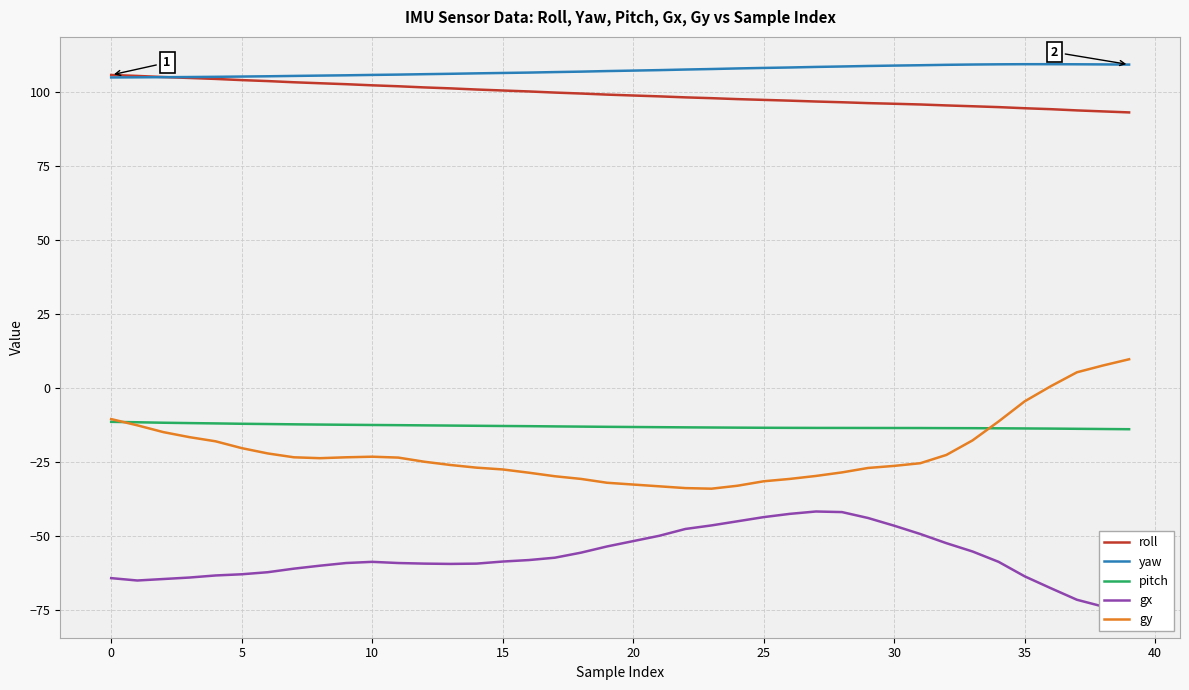

How many categories are shown in the chart?

40